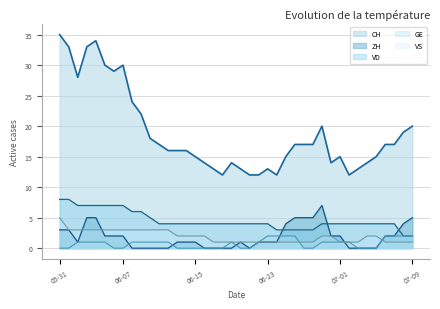

Which label corresponds to the largest value in the chart?

05-31